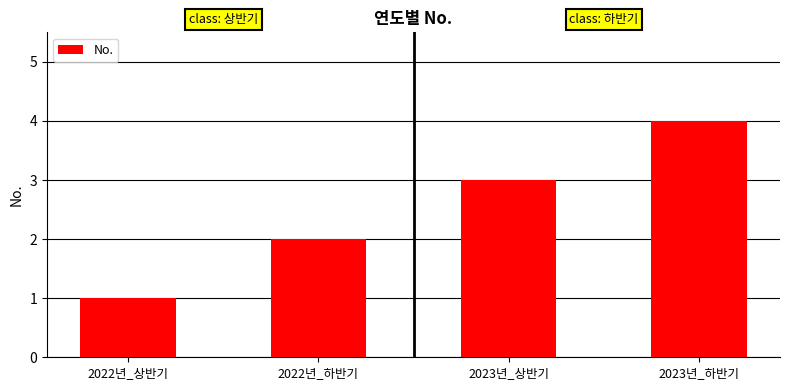

At which label is the value closest to 2?

2022년_하반기